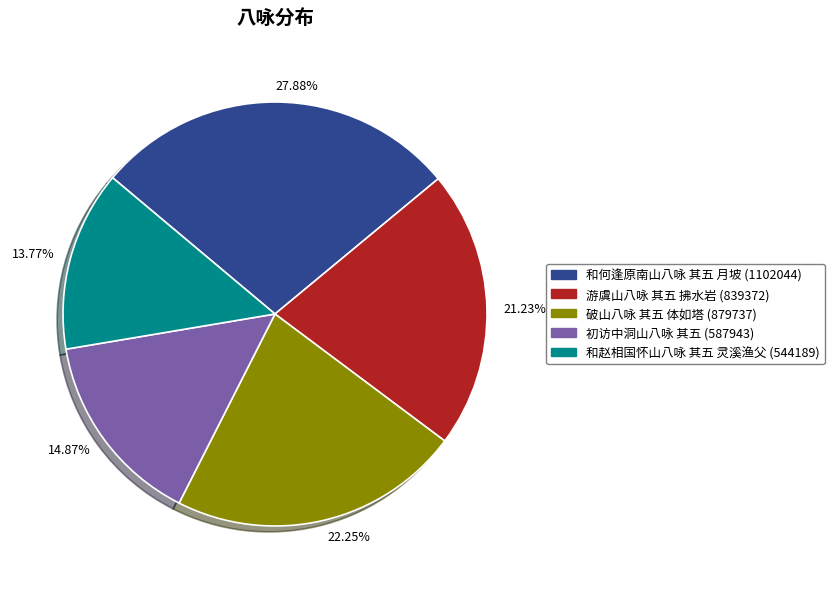

Rank the categories by value from highest to lowest.

27.88%, 22.25%, 21.23%, 14.87%, 13.77%